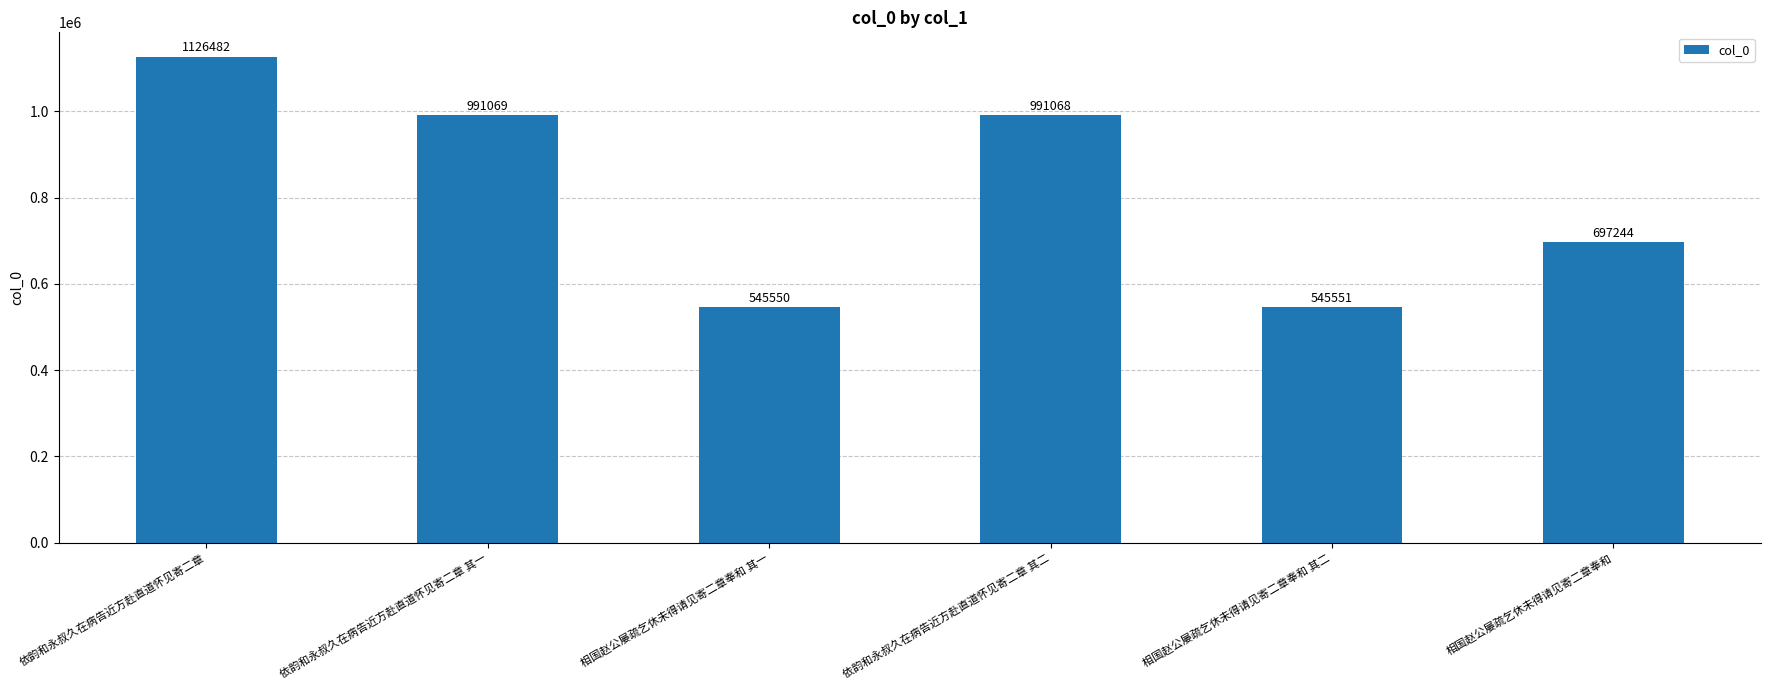

How many categories are shown in the chart?

6